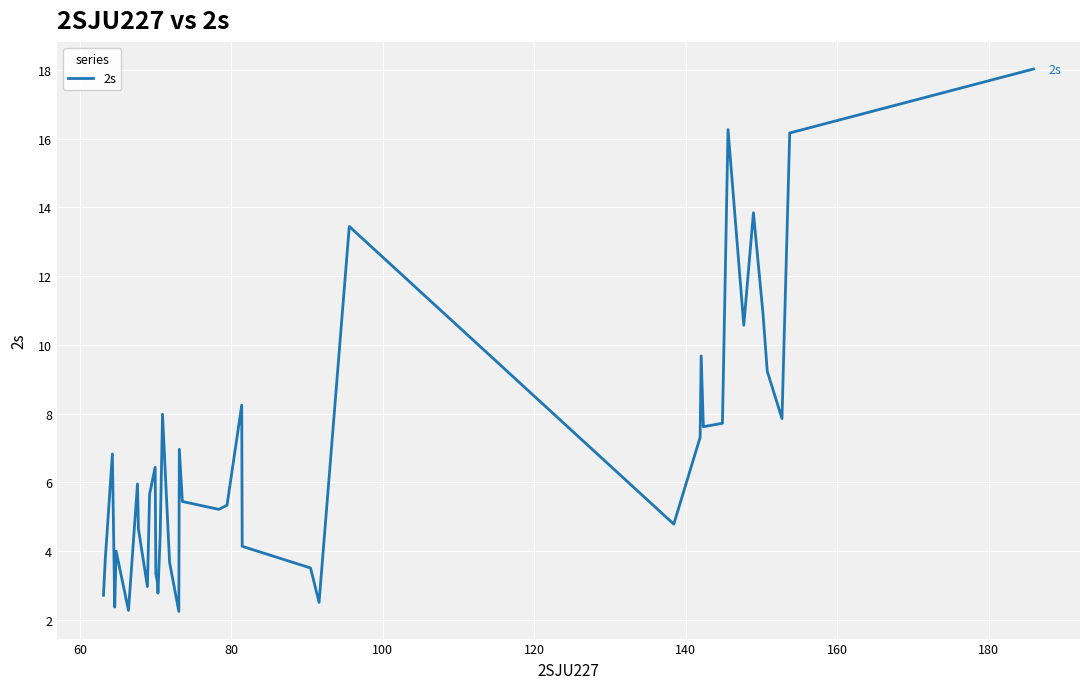

What is the minimum value shown in the chart?

2.2